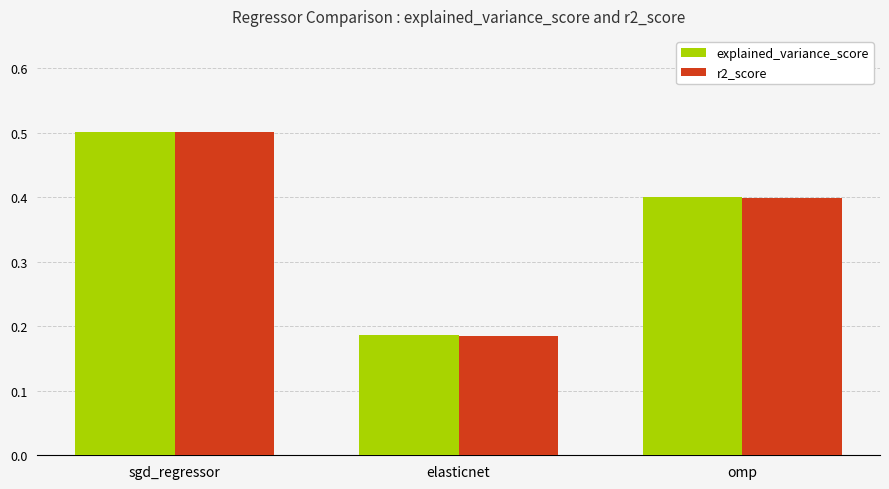

Is the value of explained_variance_score at sgd_regressor greater than the value of r2_score at elasticnet?

Yes